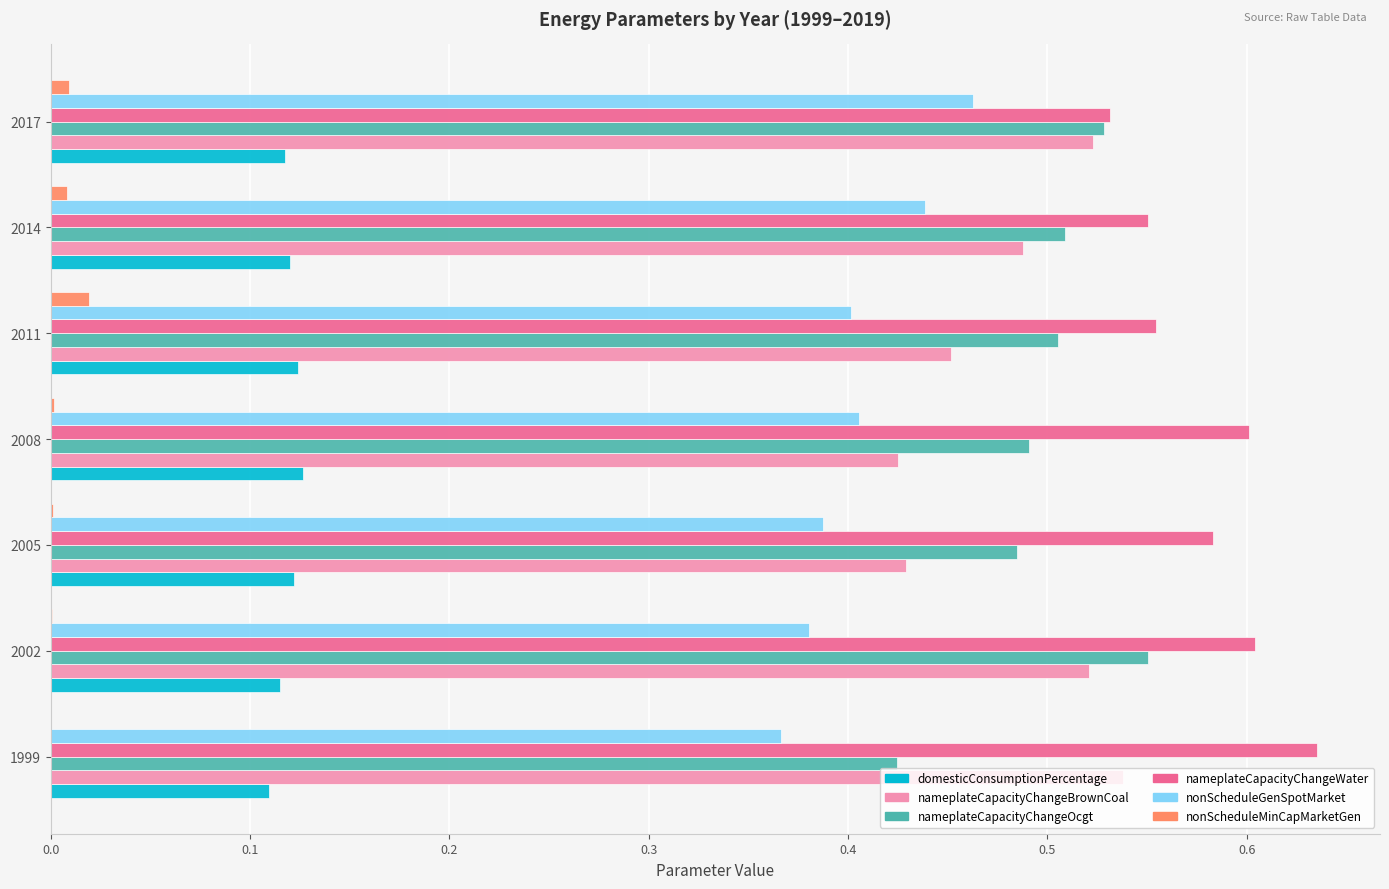

Which label corresponds to the largest value in the chart?

1999